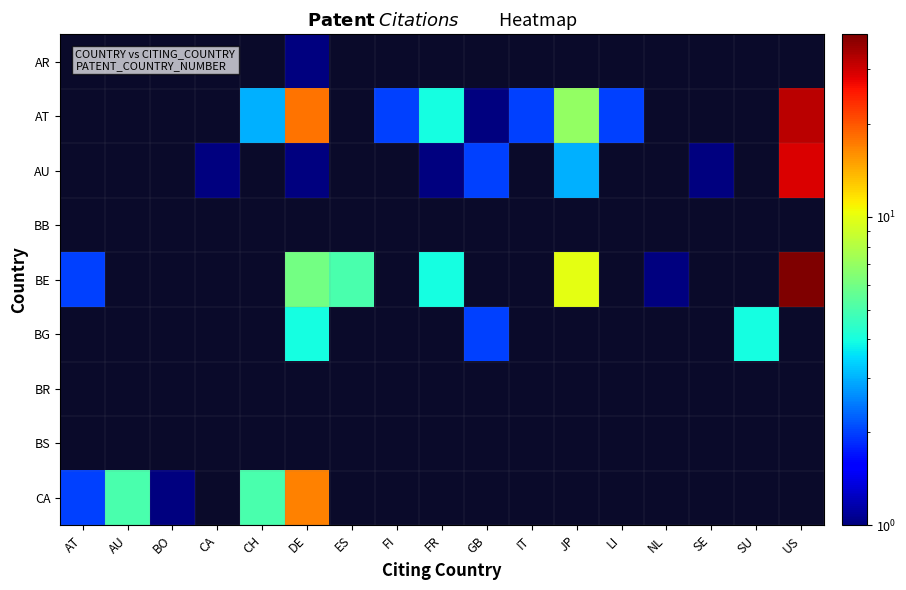

Count the number of data series in this chart.

9